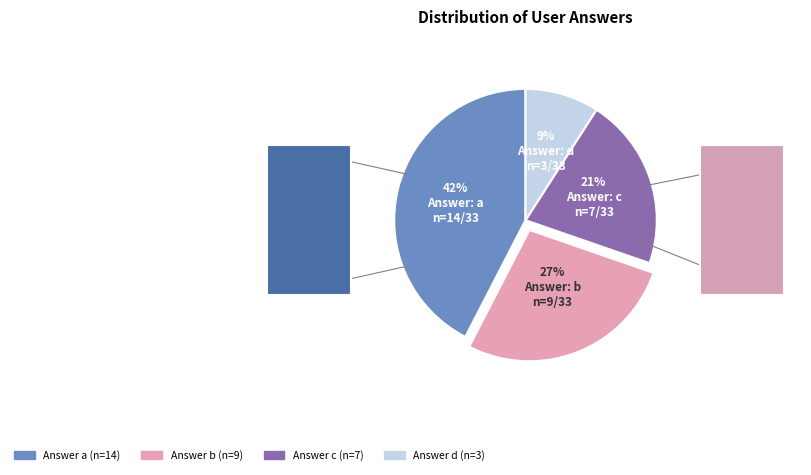

To the nearest percent, what is the difference between the largest and smallest slice percentages?

33%